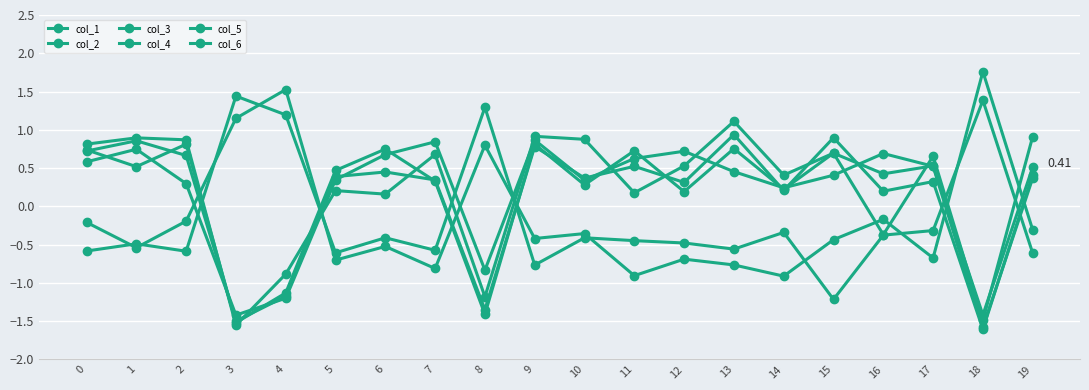

How many data points in col_3 are less than 0?

5